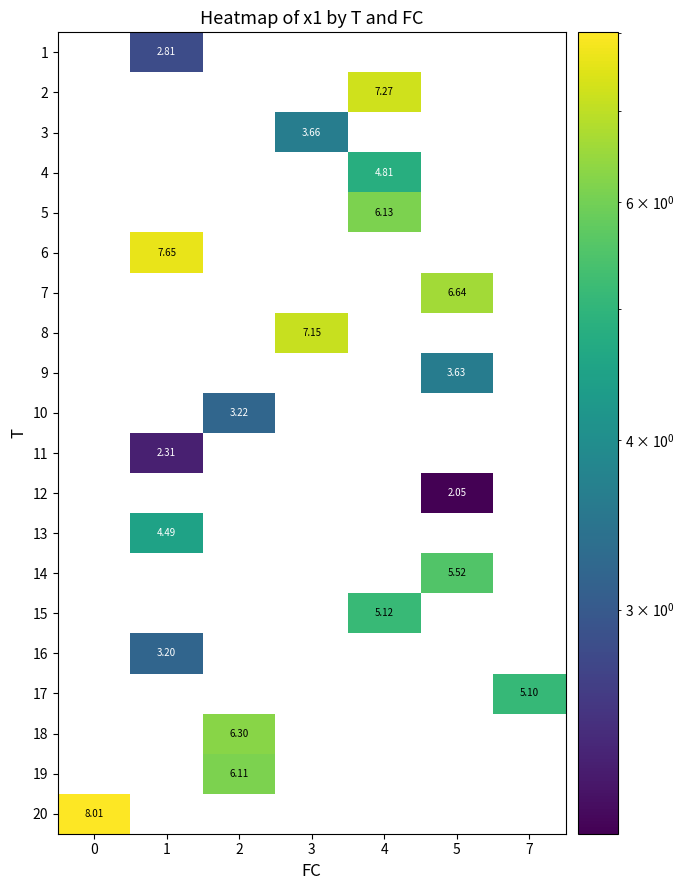

The value of 7 at 5 is 1.8. True or false?

False